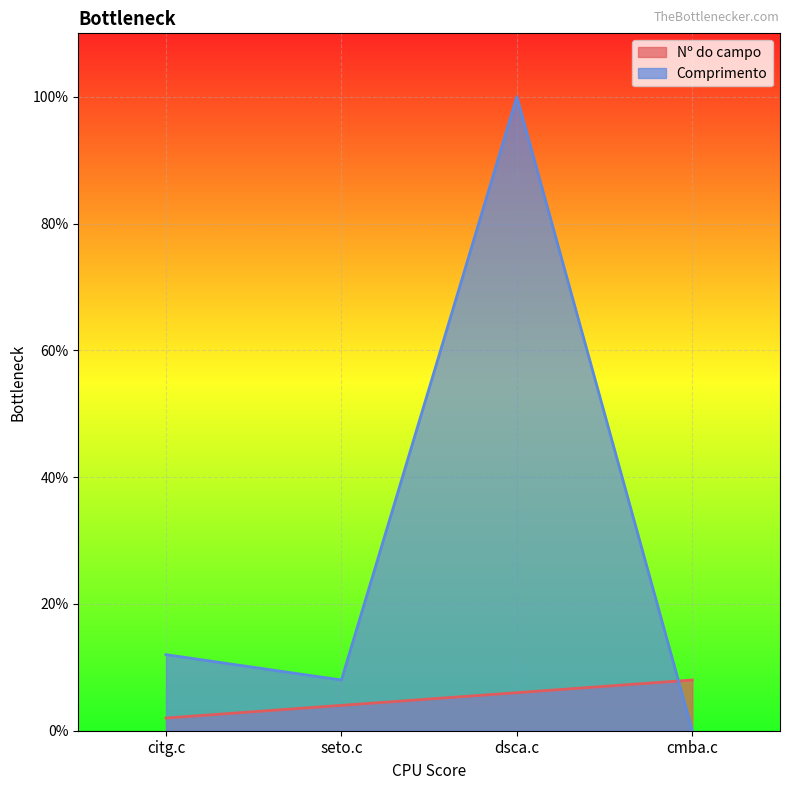

How many lines are shown in the chart?

2